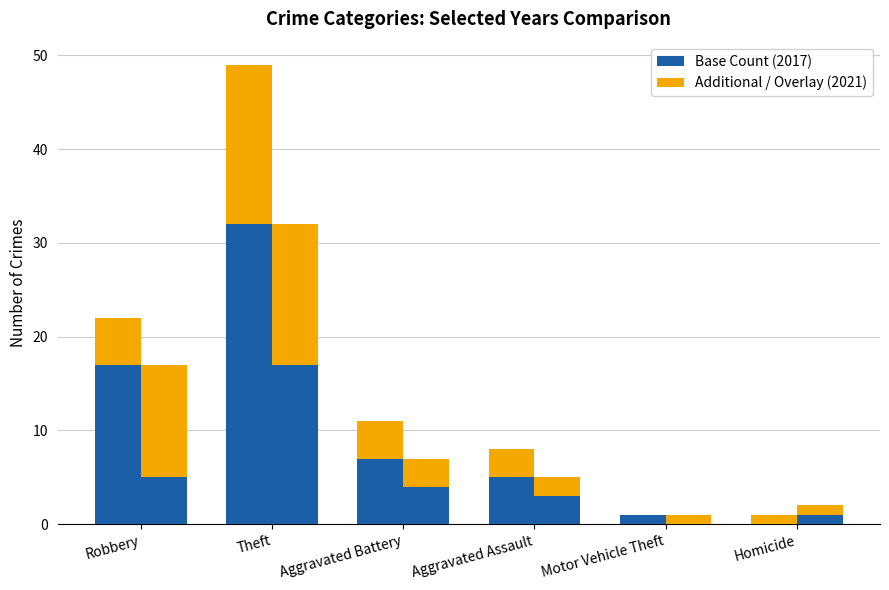

At how many categories does at least one series exceed 28?

1